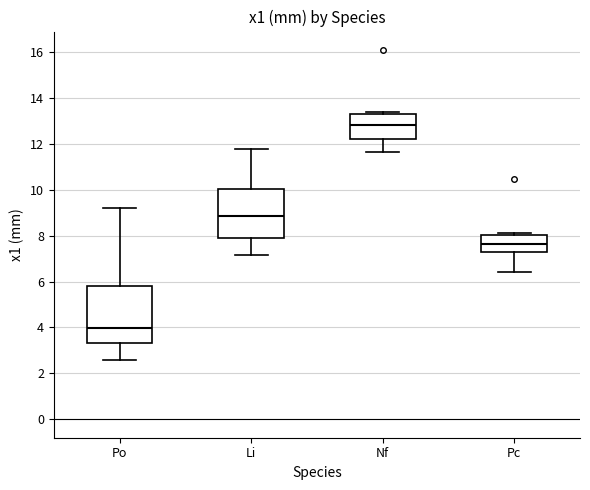

Reading left to right, transcribe this box plot: for each box, give where its median line is, the range the box spans, and where its two whiskers end, as read against the y-axis. The values are not printed on the chart, so give them approximately, as read against the axis.

Po: median 4.0, box 3.4 to 5.8, whiskers 2.6 to 9.2
Li: median 8.8, box 8.0 to 10.0, whiskers 7.2 to 11.8
Nf: median 12.8, box 12.2 to 13.4, whiskers 11.6 to 13.4 (just above the box's upper edge)
Pc: median 7.6, box 7.2 to 8.0, whiskers 6.4 to 8.2